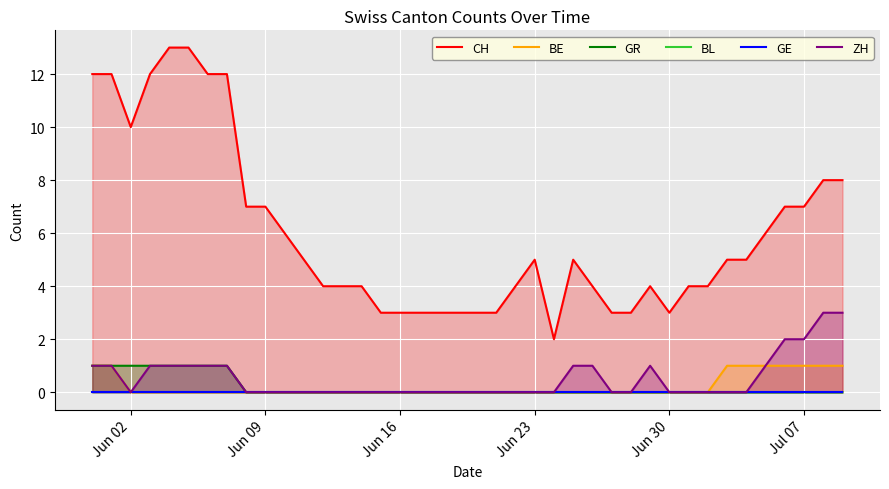

Which series has the widest spread of values?

CH